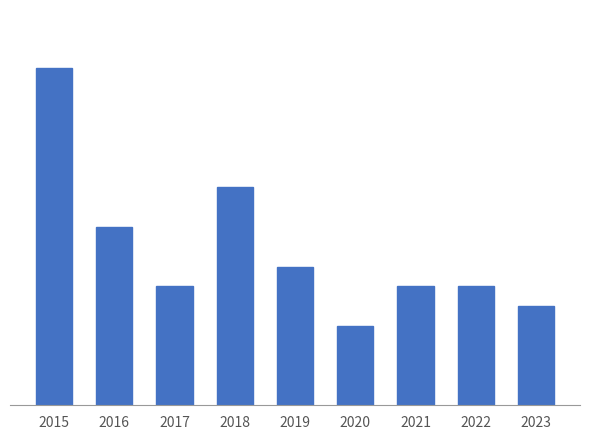

List the labels in order of value, largest first.

2015, 2018, 2016, 2019, 2017, 2021, 2022, 2023, 2020